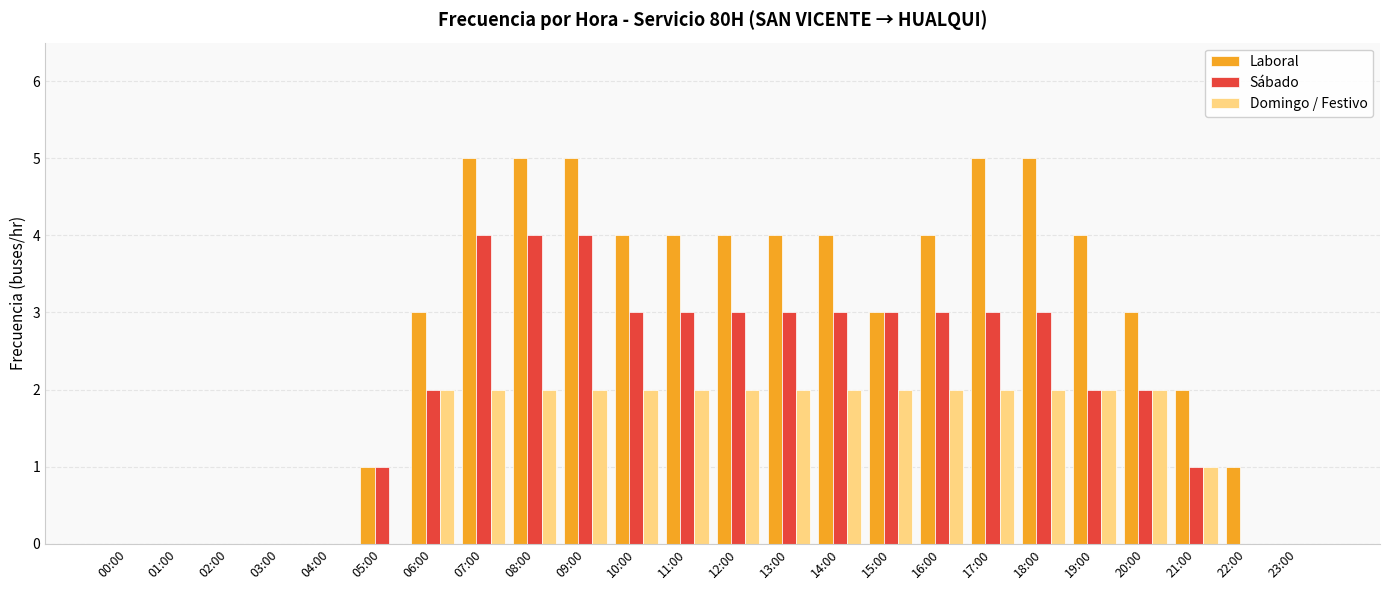

Which series changed the most between 17:00 and 20:00?

Laboral